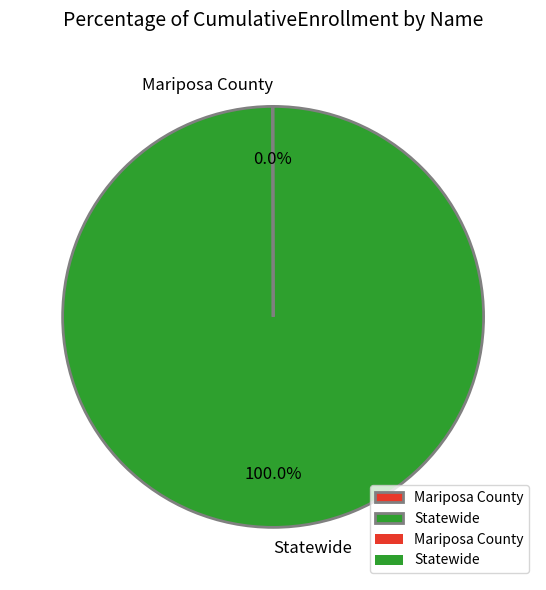

What is the majority slice?

Statewide